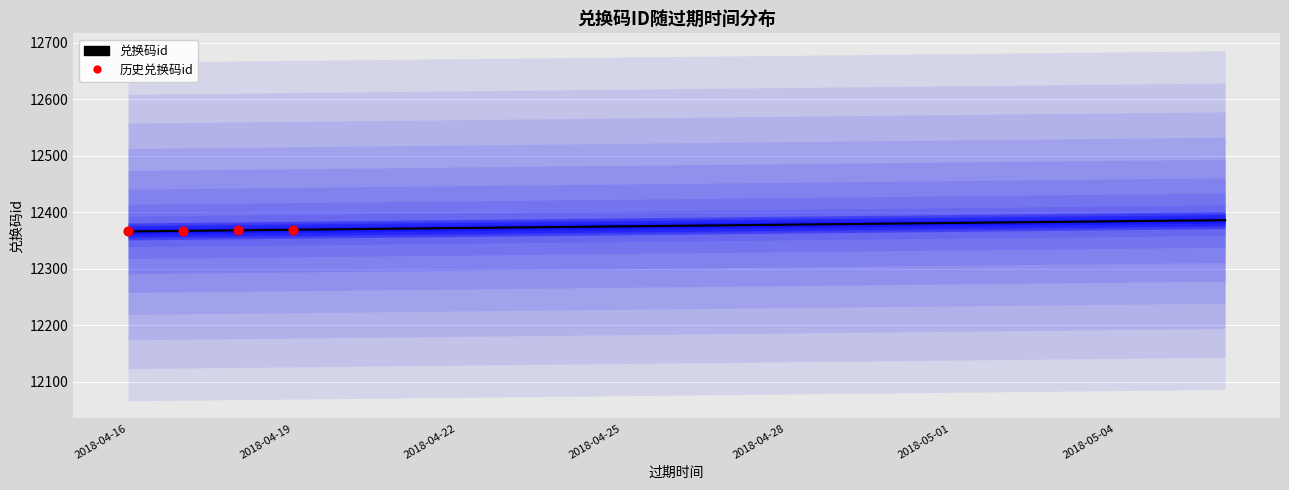

Which has a higher value, 2018-05-03 or 2018-05-04?

2018-05-04